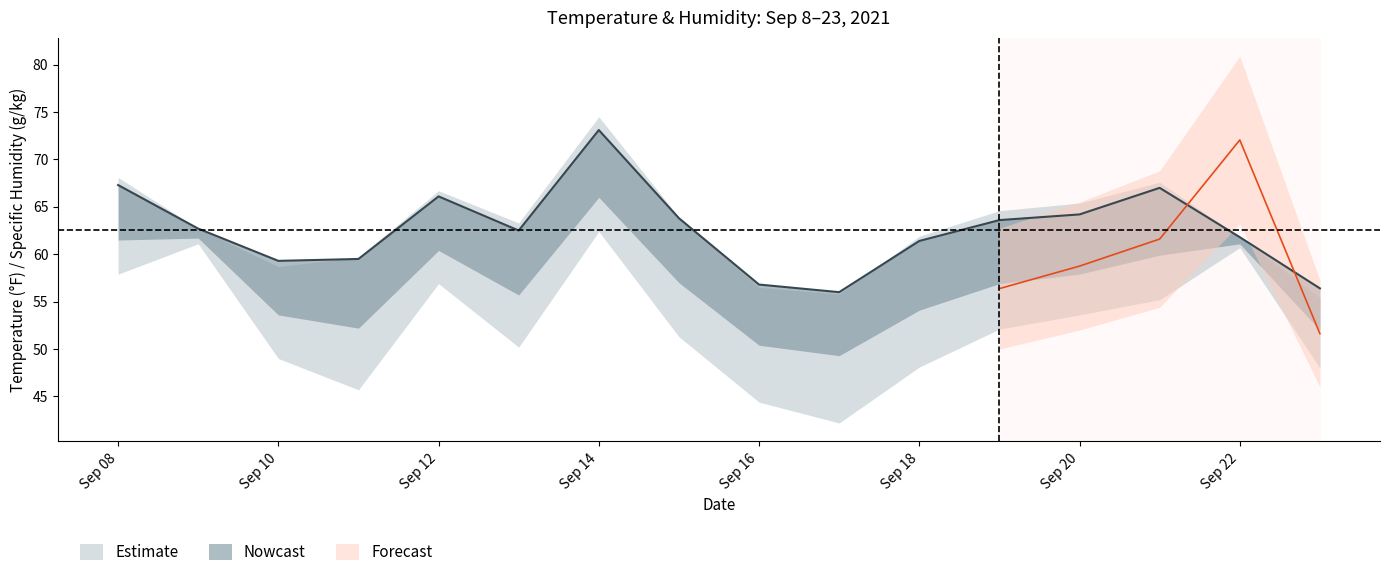

At how many categories does at least one series exceed 56?

15